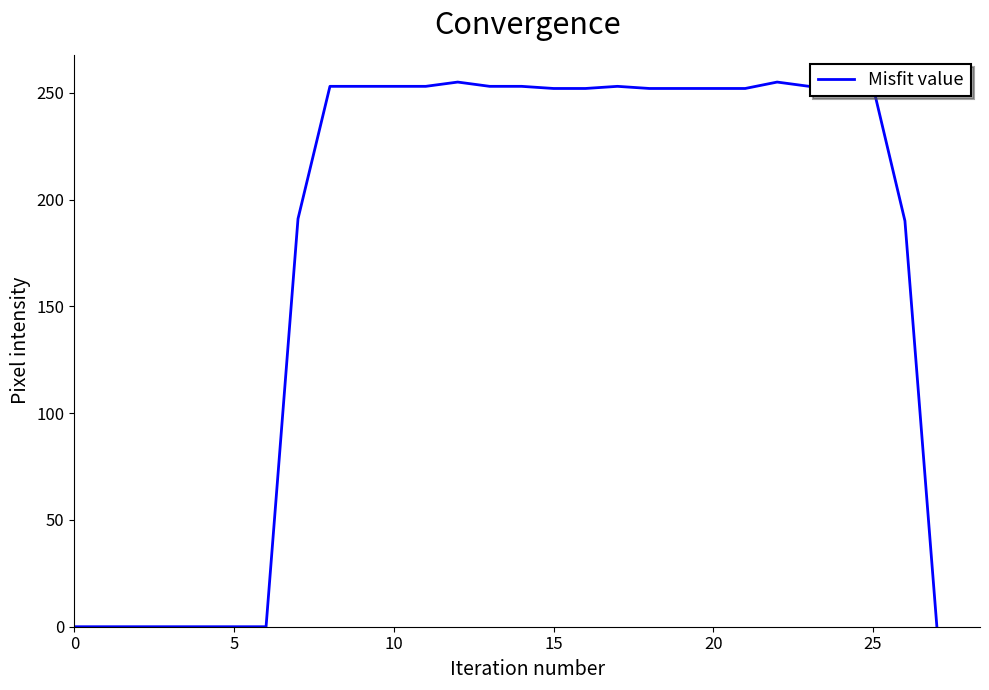

What is the difference between the maximum and minimum values?

255